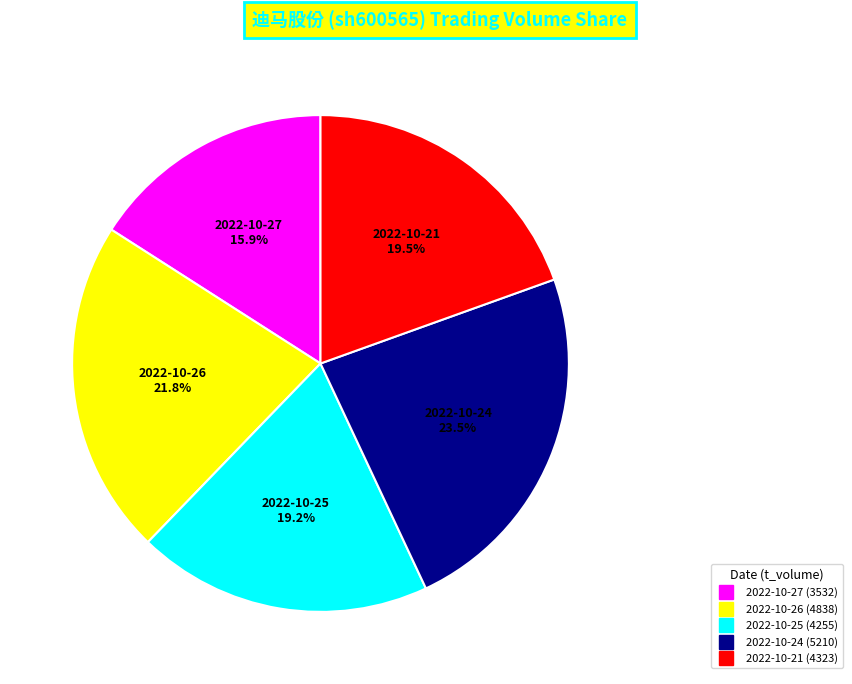

To the nearest percent, what is the combined percentage of 2022-10-21 and 2022-10-24?

43%